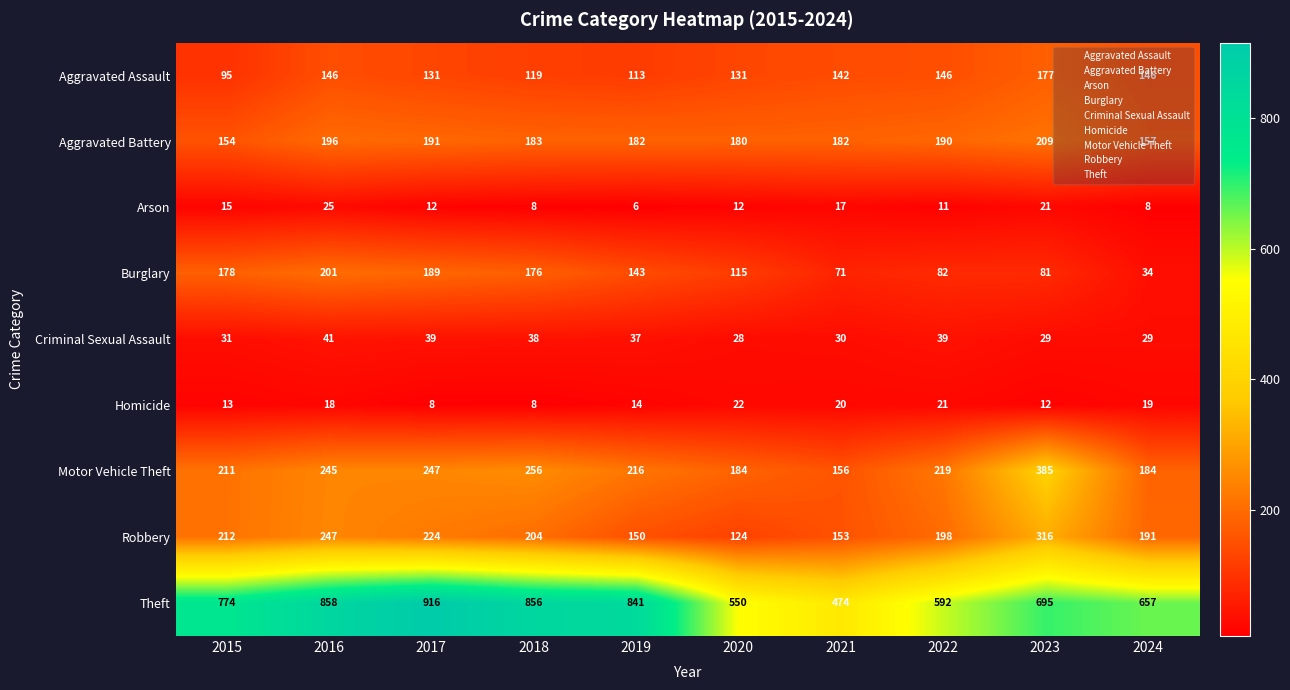

How many categories are shown in the chart?

10